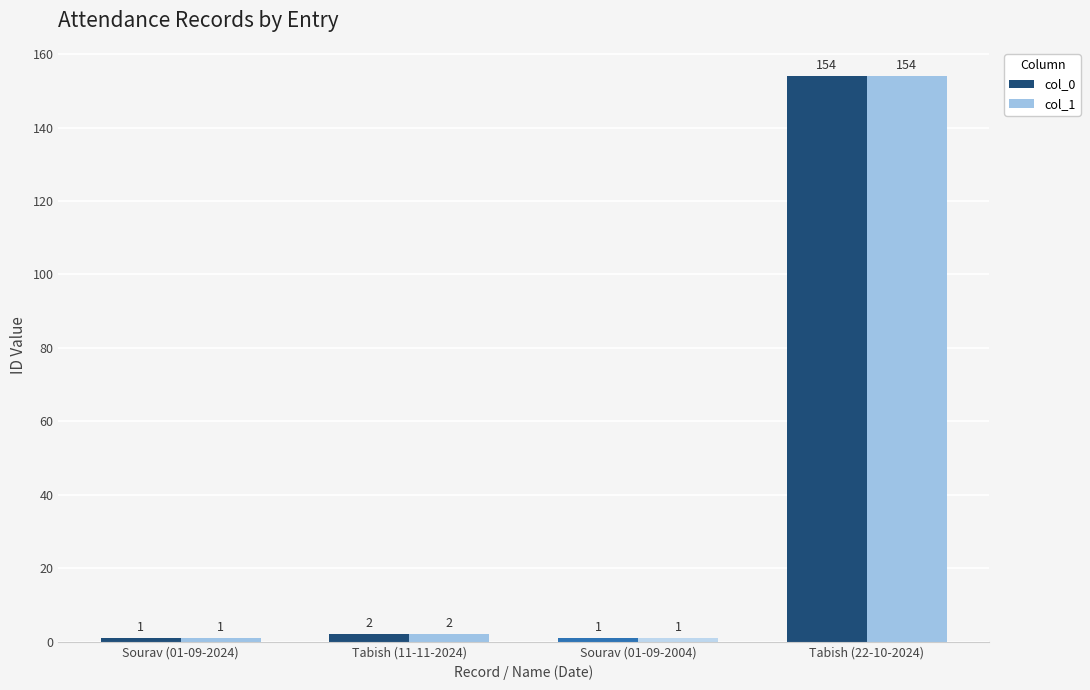

What is the average value of the col_0 series?

40